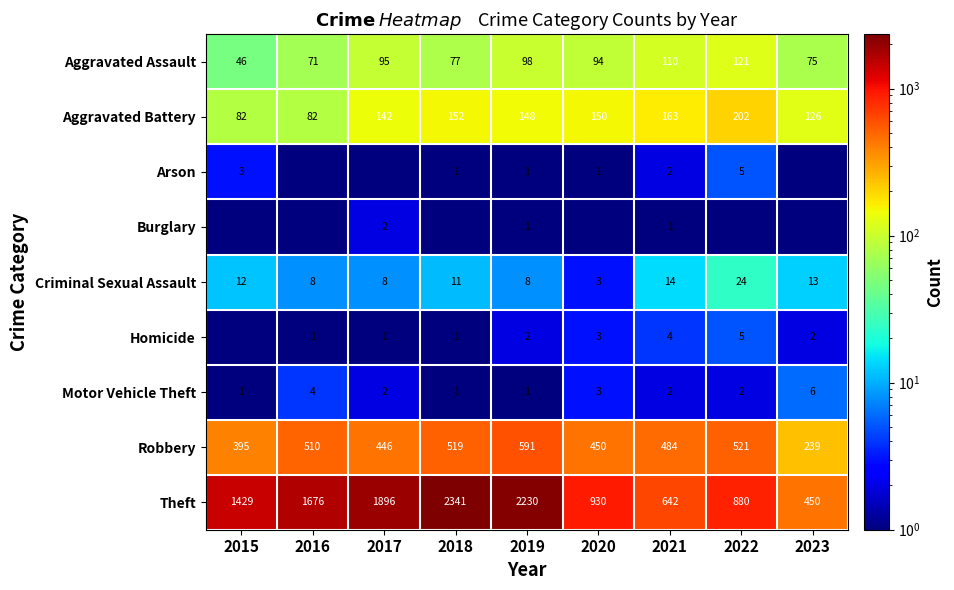

Rank the categories by Aggravated Assault value from highest to lowest.

2022, 2021, 2019, 2017, 2020, 2018, 2023, 2016, 2015